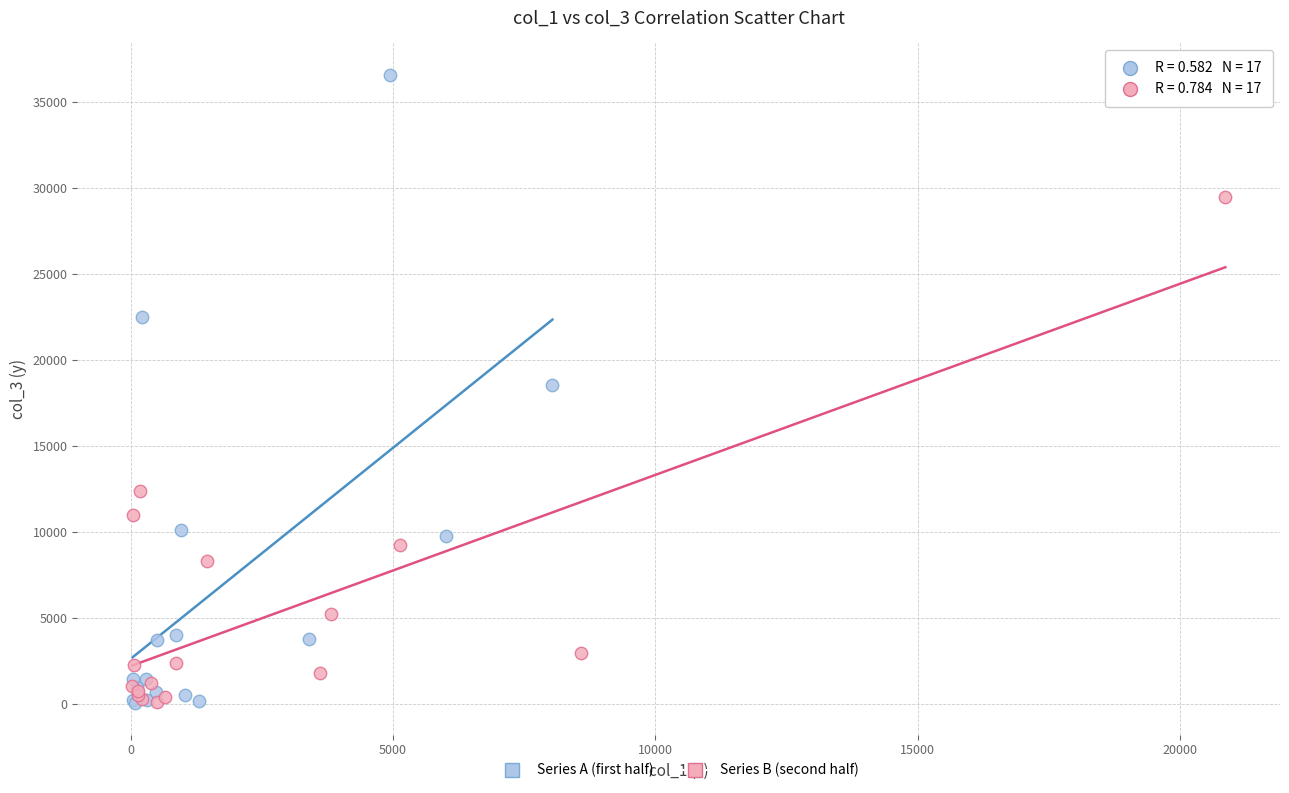

What are all the series names shown in the legend?

Series A (first half), Series B (second half)